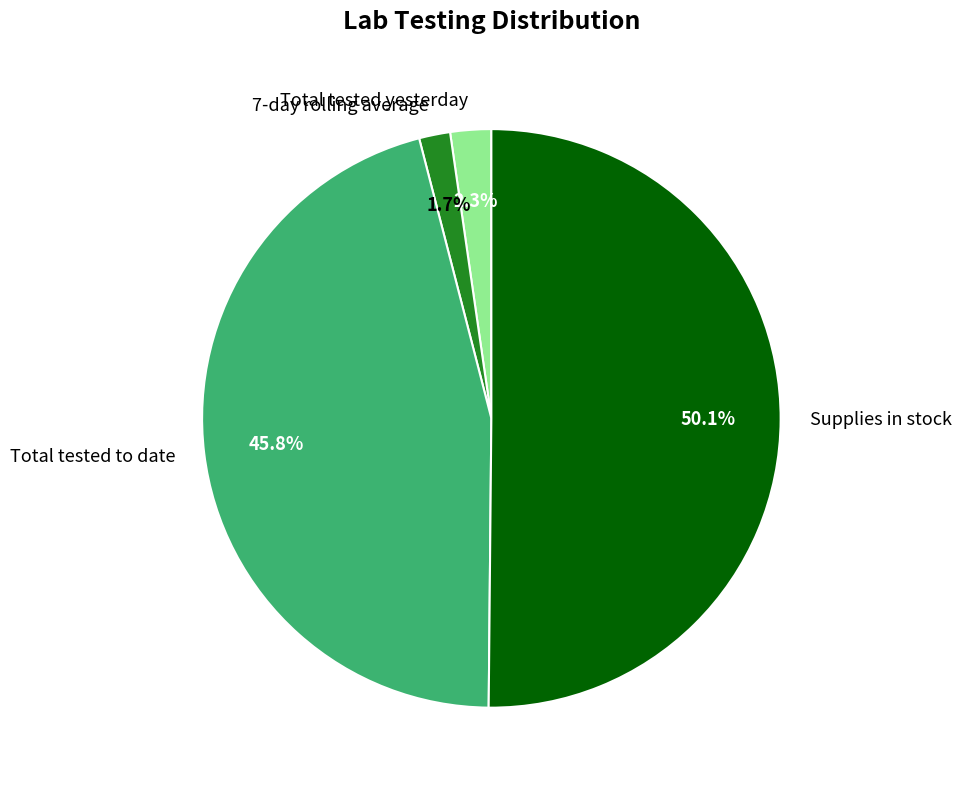

True or false: Total tested yesterday accounts for 2% of the total.

True